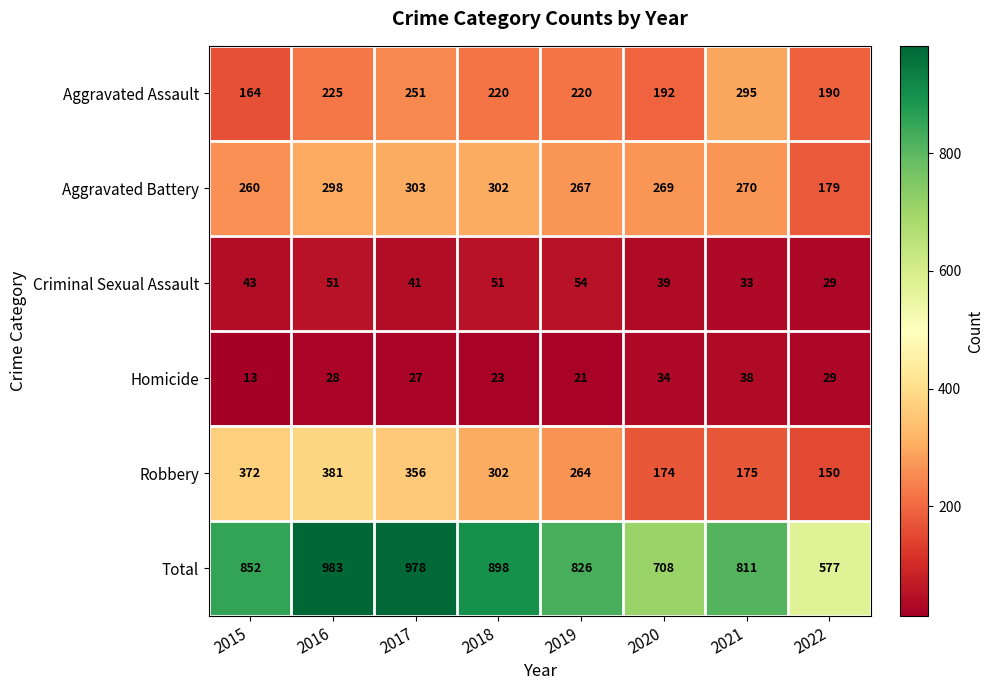

Count the number of categories in the chart.

8